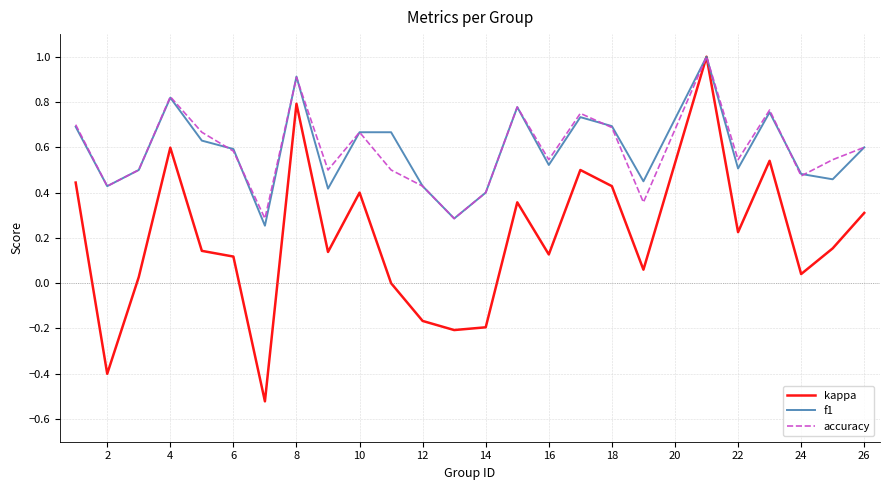

Which series has the widest spread of values?

kappa